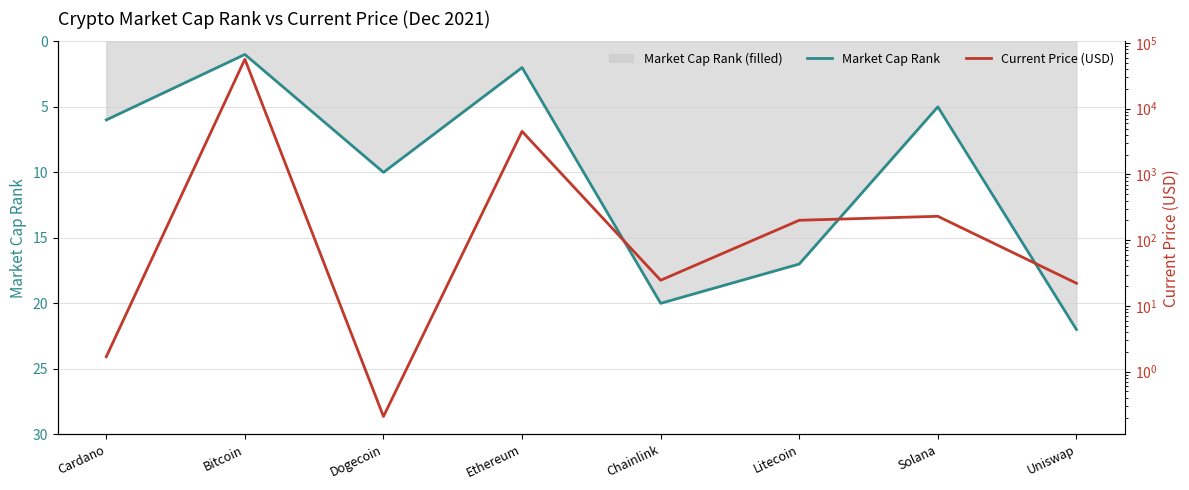

Is the value of Current Price (USD) at Dogecoin greater than the value of Market Cap Rank at Solana?

No